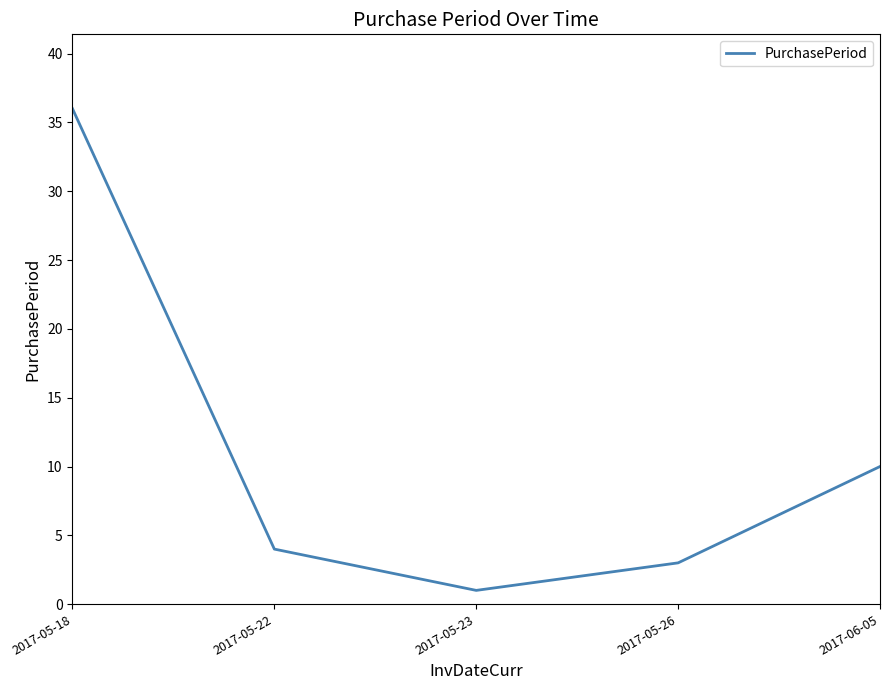

Reading left to right, what are all the values shown in this chart?

2017-05-18=36	2017-05-22=4	2017-05-23=1	2017-05-26=3	2017-06-05=10